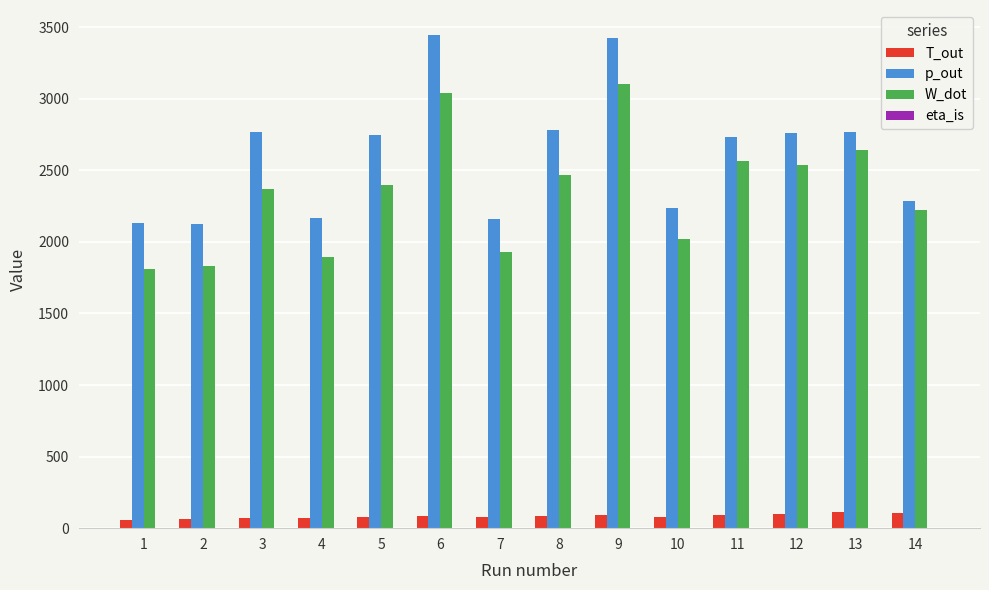

The value of T_out at 14 is 108.5. True or false?

True